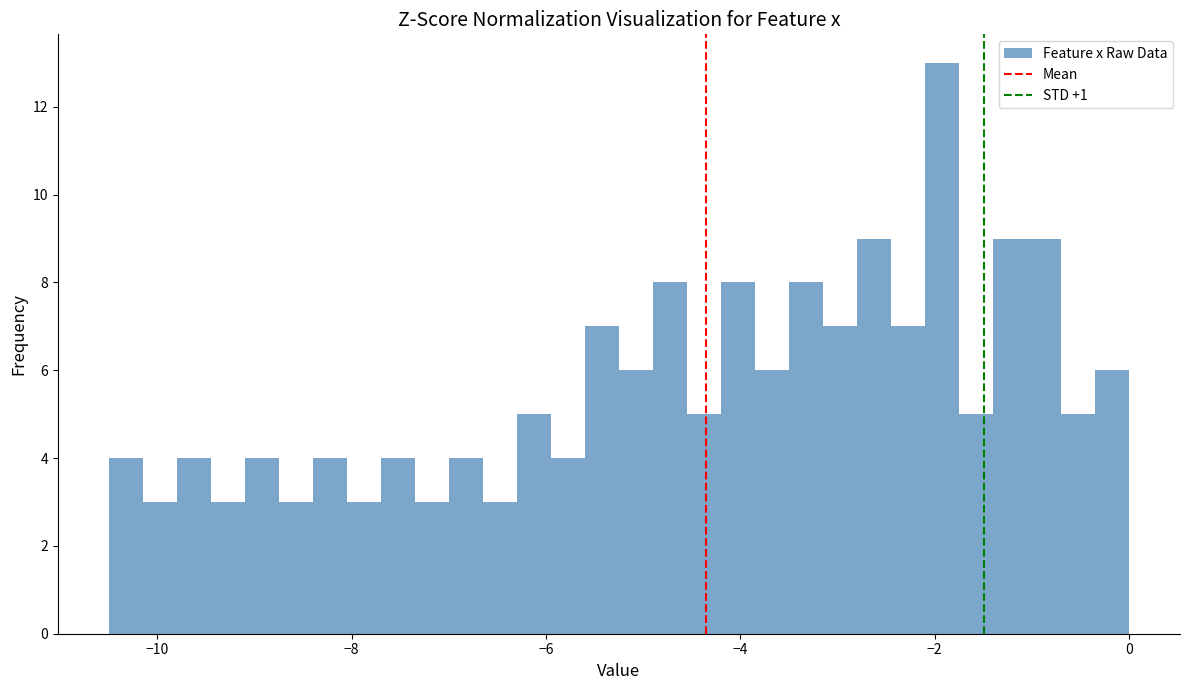

Around what value on the x-axis is the tallest bar? Give the approximate position of its centre, as read against the axis.

-2.0